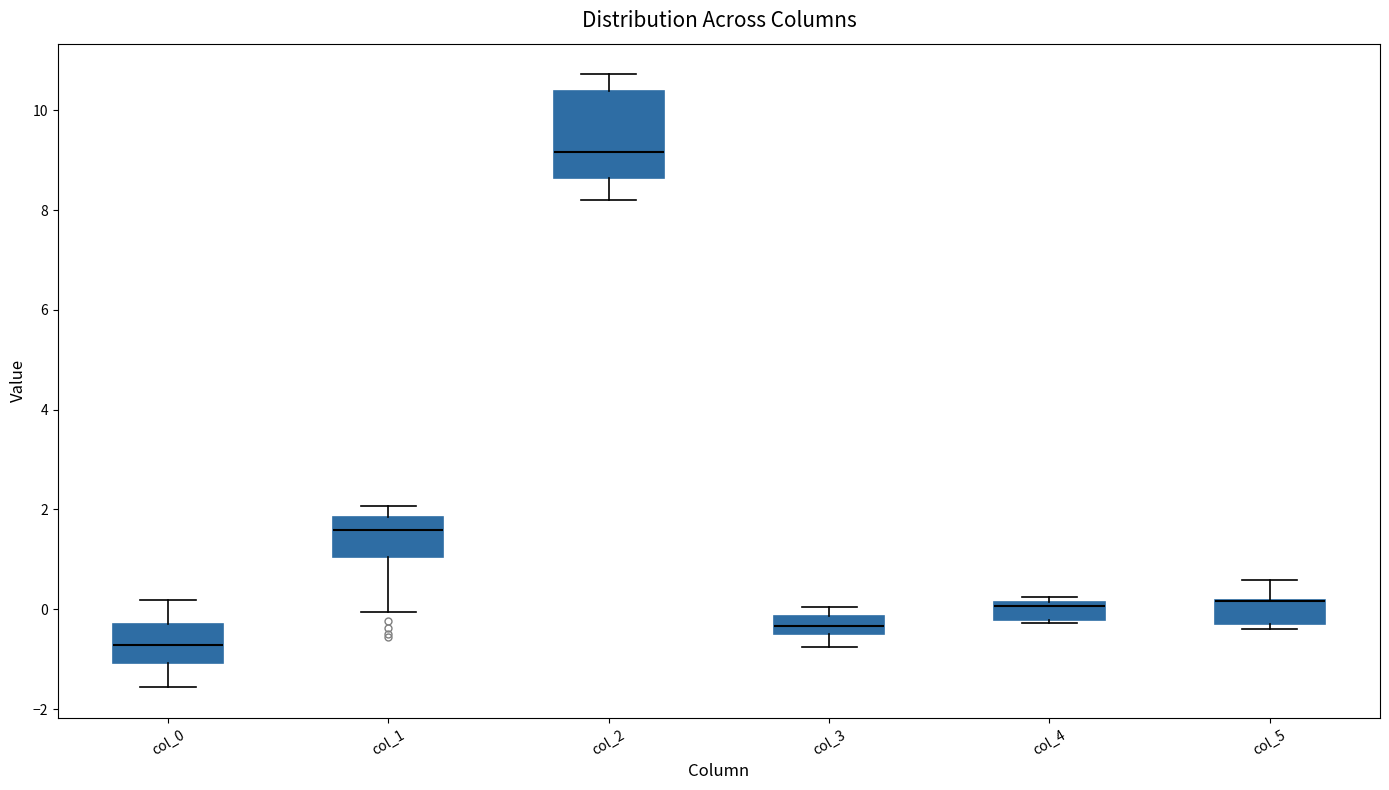

Comparing the boxes themselves (not the whiskers), which one is the tallest?

col_2